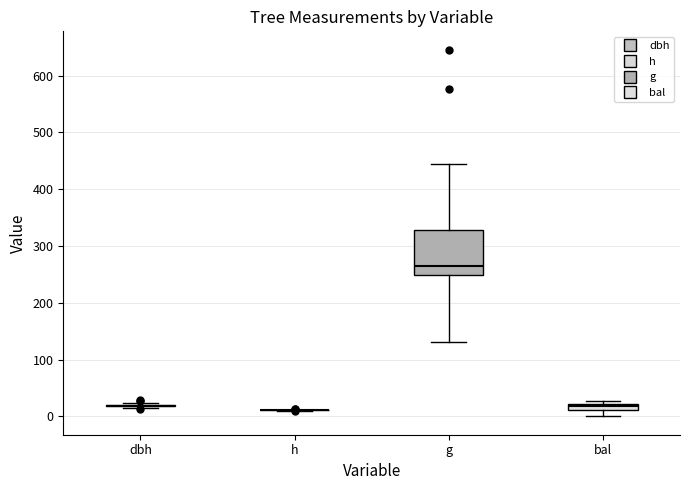

Where does the median line of the box for g sit on the y-axis? The values are not printed on the chart, so give them approximately, as read against the axis.

260